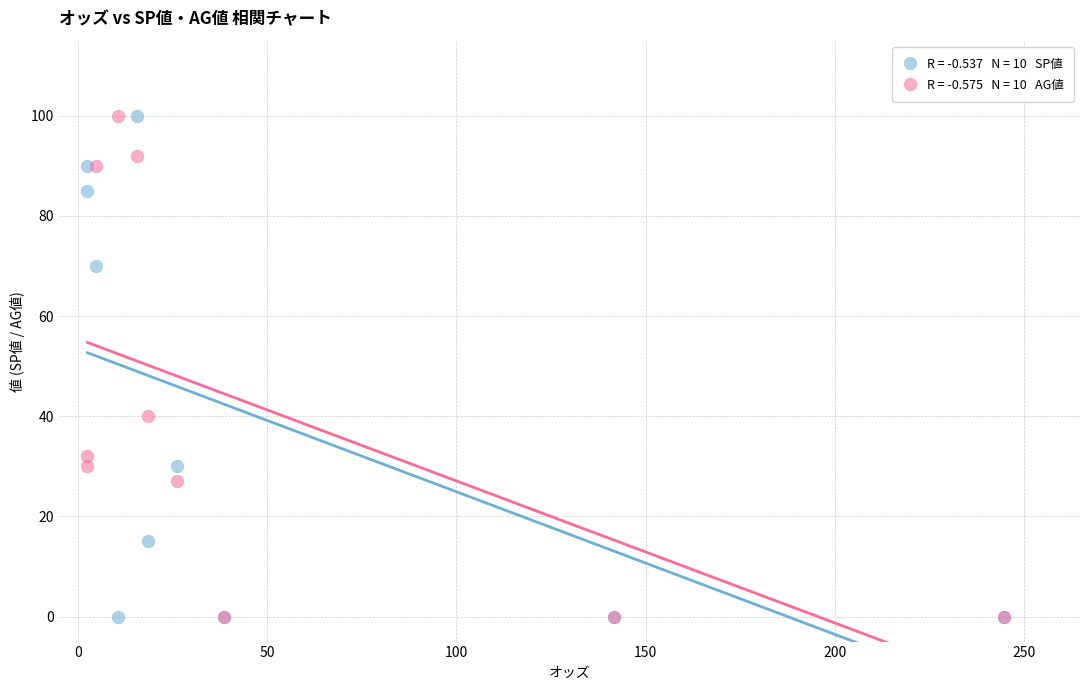

Across all series, what Y value is closest to 50?

40